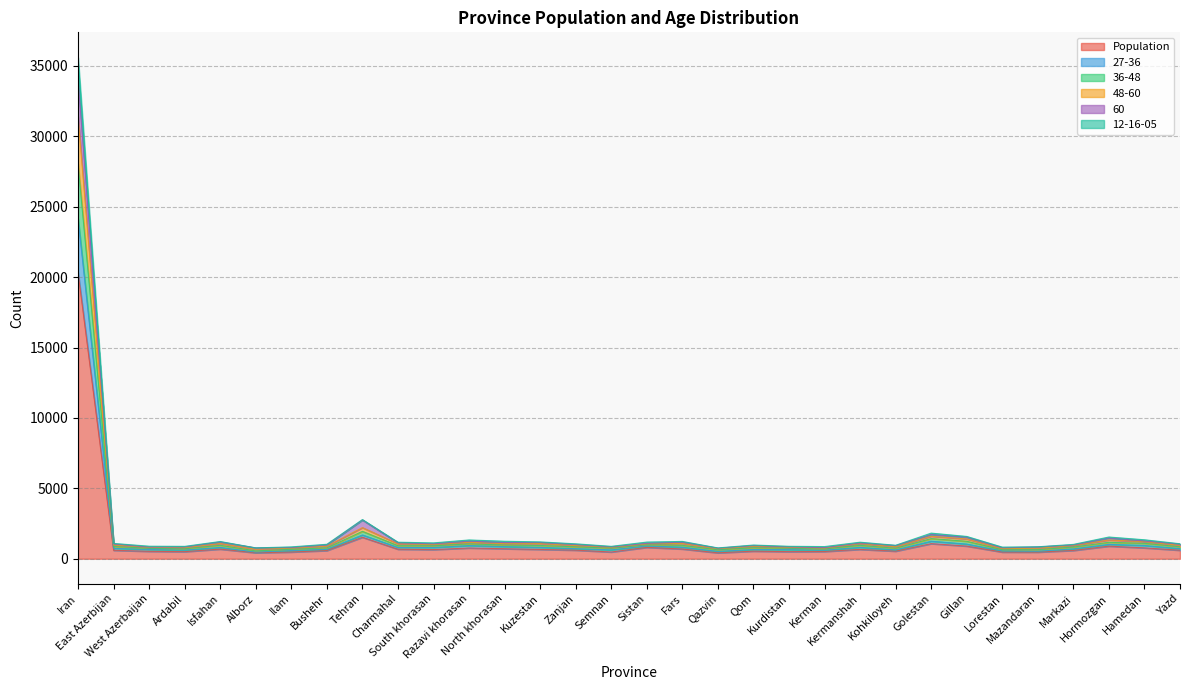

What position from the left is Sistan?

17